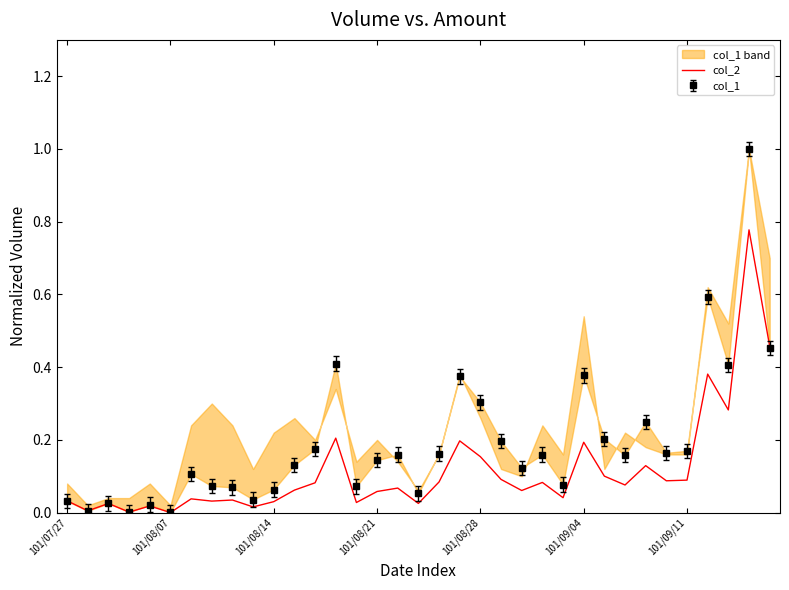

Which category has the highest value across all series?

33